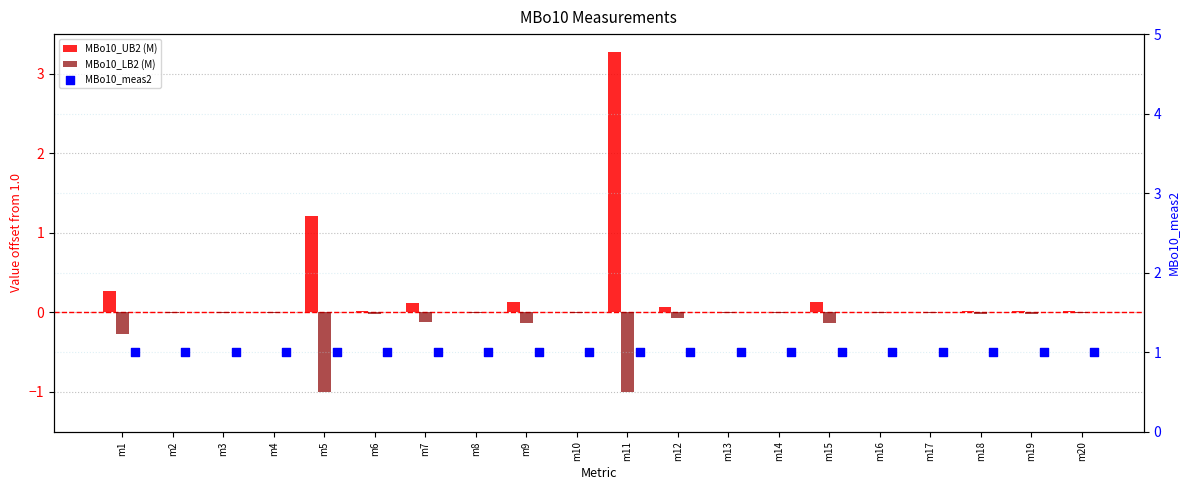

Which series has the largest total across all categories?

MBo10_meas2